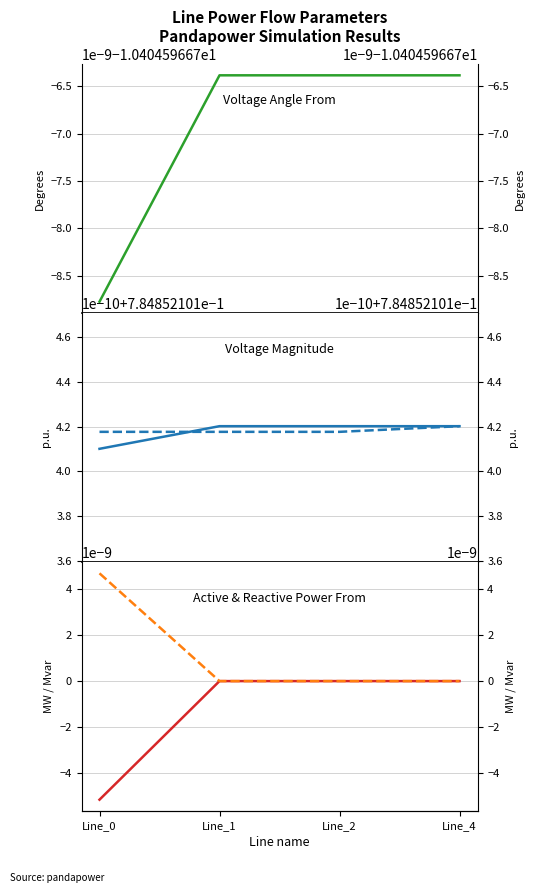

Is it true that pf_vm_from_pu equals 1.1 at Line_0?

False